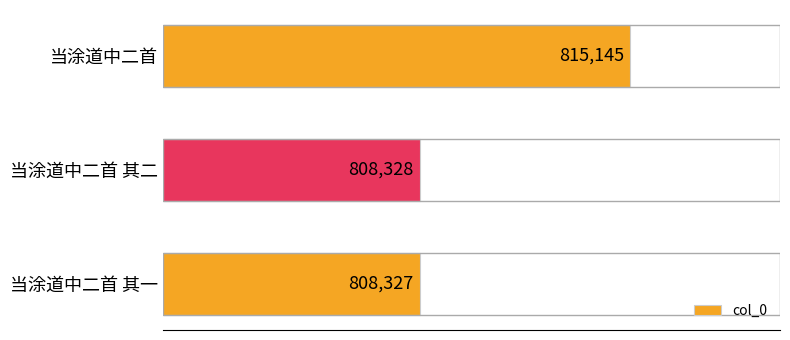

What is the sum of all values?

2431800